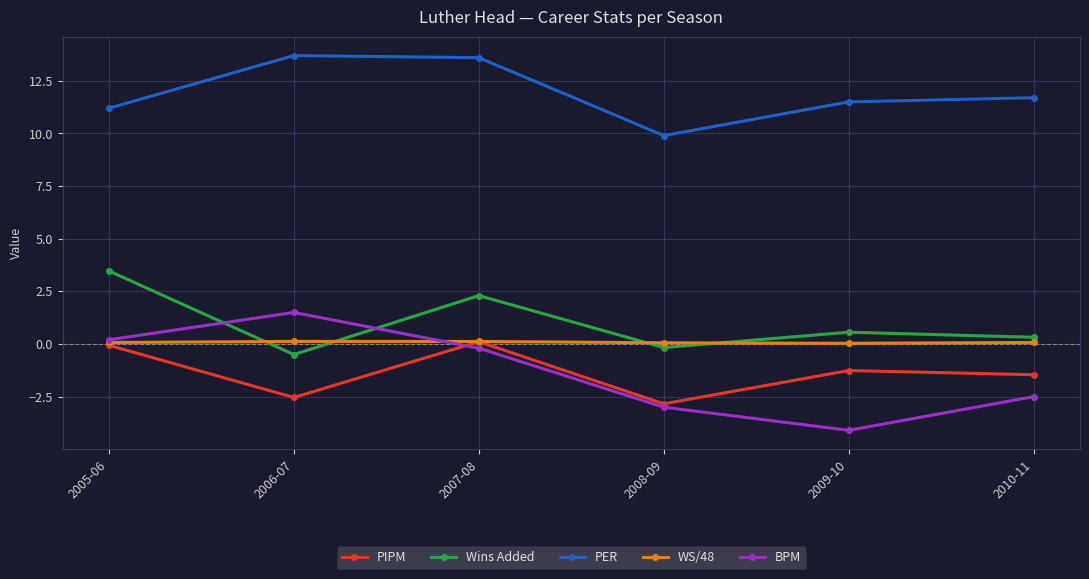

Which series changed the most between 2006-07 and 2008-09?

BPM